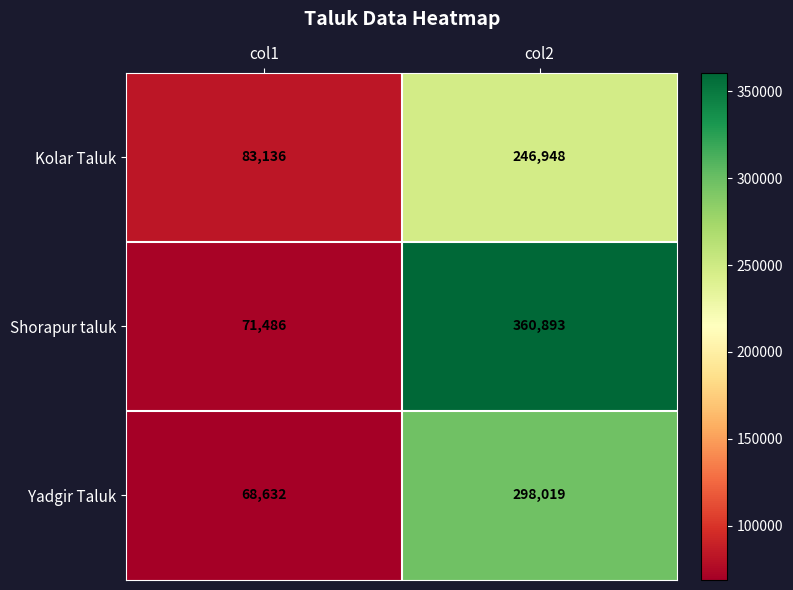

Is it true that Shorapur taluk equals 360893 at col2?

True